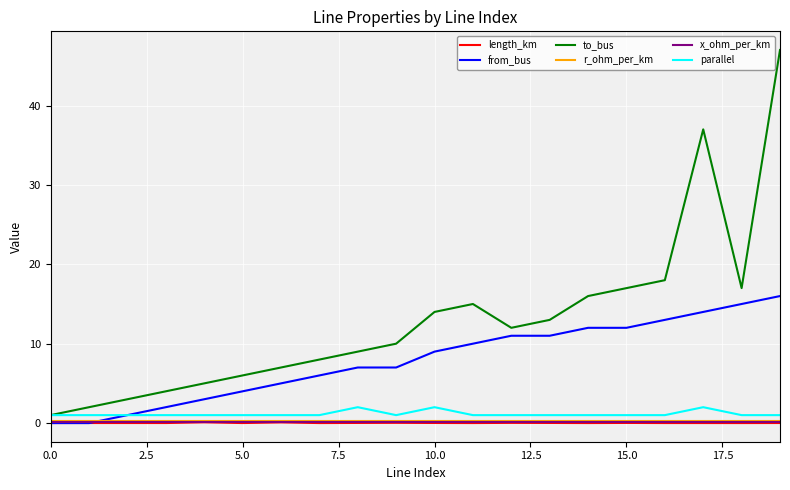

Which series has the largest total across all categories?

to_bus